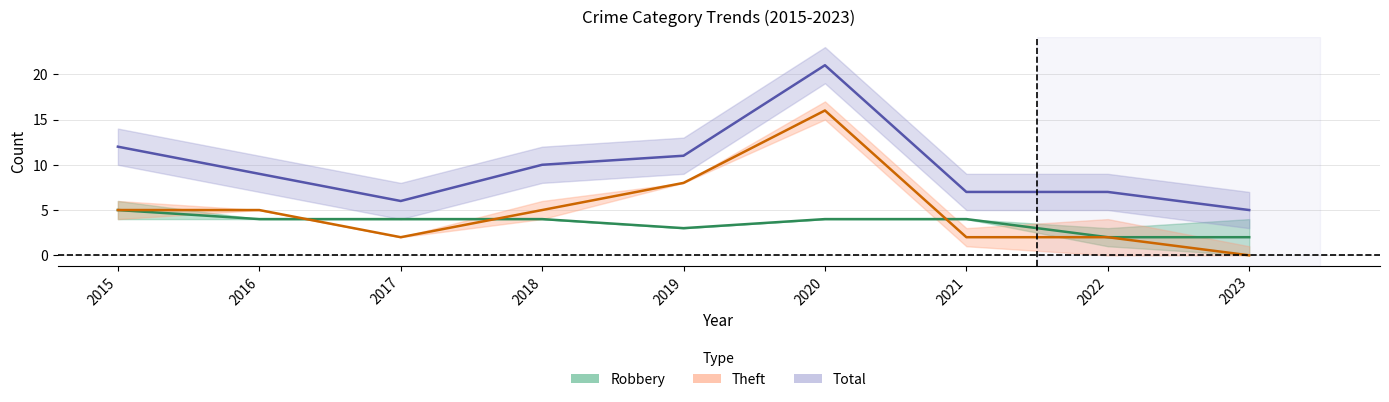

True or false: Theft and Total cross at least once.

False